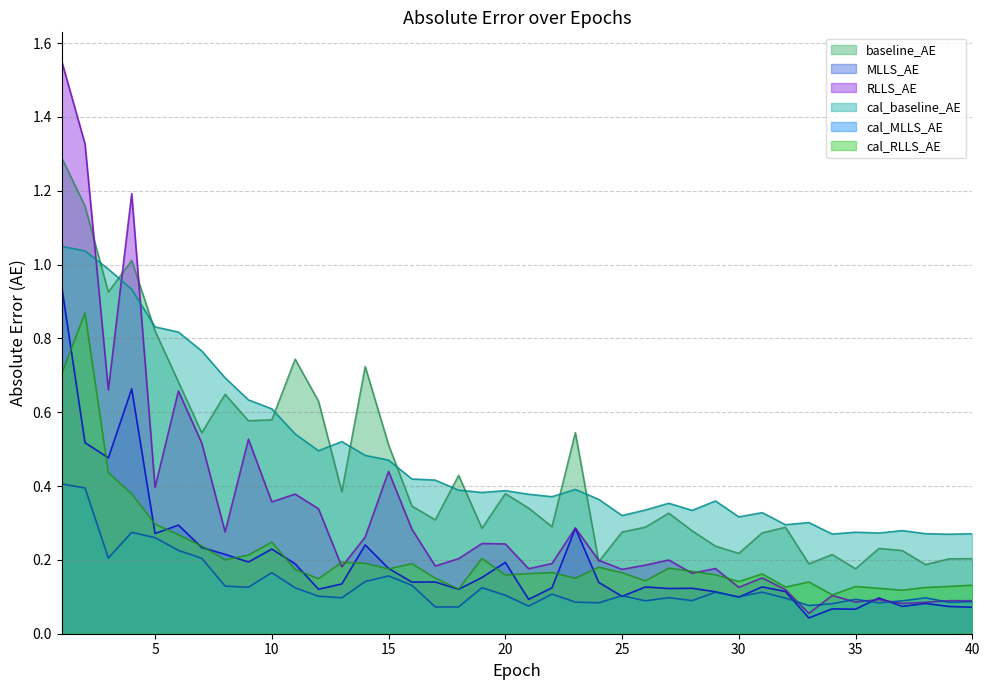

Reading right to left, transcribe all the data shown in this chart.

baseline_AE: 0.2	0.2	0.2	0.2	0.2	0.2	0.2	0.2	0.3	0.3	0.2	0.2	0.3	0.3	0.3	0.3	0.2	0.5	0.3	0.3	0.4	0.3	0.4	0.3	0.3	0.5	0.7	0.4	0.6	0.7	0.6	0.6	0.6	0.5	0.7	0.8	1.0	0.9	1.2	1.3
MLLS_AE: 0.1	0.1	0.1	0.1	0.1	0.1	0.1	0.0	0.1	0.1	0.1	0.1	0.1	0.1	0.1	0.1	0.1	0.3	0.1	0.1	0.2	0.2	0.1	0.1	0.1	0.2	0.2	0.1	0.1	0.2	0.2	0.2	0.2	0.2	0.3	0.3	0.7	0.5	0.5	0.9
RLLS_AE: 0.1	0.1	0.1	0.1	0.1	0.1	0.1	0.1	0.1	0.2	0.1	0.2	0.2	0.2	0.2	0.2	0.2	0.3	0.2	0.2	0.2	0.2	0.2	0.2	0.3	0.4	0.3	0.2	0.3	0.4	0.4	0.5	0.3	0.5	0.7	0.4	1.2	0.7	1.3	1.6
cal_baseline_AE: 0.3	0.3	0.3	0.3	0.3	0.3	0.3	0.3	0.3	0.3	0.3	0.4	0.3	0.4	0.3	0.3	0.4	0.4	0.4	0.4	0.4	0.4	0.4	0.4	0.4	0.5	0.5	0.5	0.5	0.5	0.6	0.6	0.7	0.8	0.8	0.8	0.9	1.0	1.0	1.0
cal_MLLS_AE: 0.1	0.1	0.1	0.1	0.1	0.1	0.1	0.1	0.1	0.1	0.1	0.1	0.1	0.1	0.1	0.1	0.1	0.1	0.1	0.1	0.1	0.1	0.1	0.1	0.1	0.2	0.1	0.1	0.1	0.1	0.2	0.1	0.1	0.2	0.2	0.3	0.3	0.2	0.4	0.4
cal_RLLS_AE: 0.1	0.1	0.1	0.1	0.1	0.1	0.1	0.1	0.1	0.2	0.1	0.2	0.2	0.2	0.1	0.2	0.2	0.2	0.2	0.2	0.2	0.2	0.1	0.2	0.2	0.2	0.2	0.2	0.1	0.2	0.2	0.2	0.2	0.2	0.3	0.3	0.4	0.4	0.9	0.7